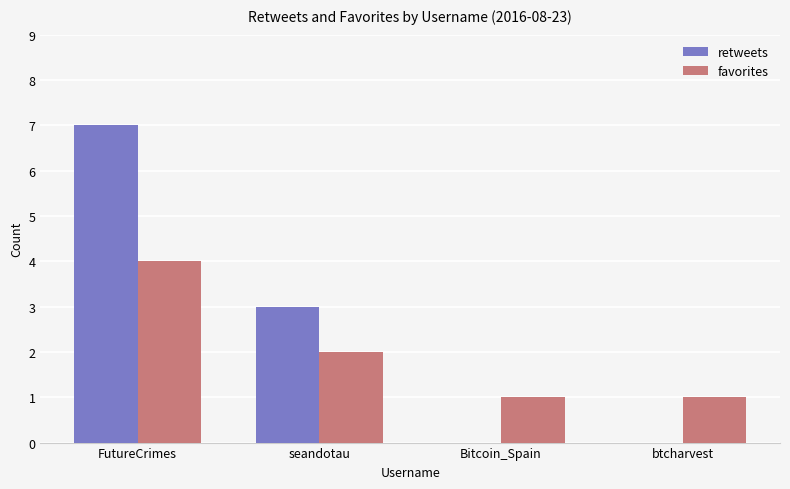

What is the sum of all retweets values?

10